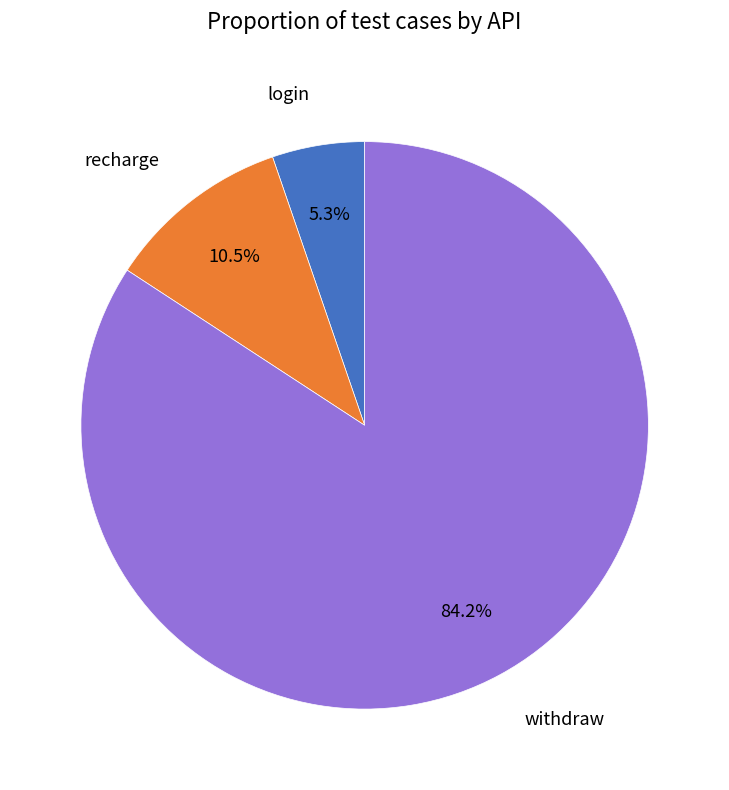

Which category has the biggest portion of the pie?

withdraw